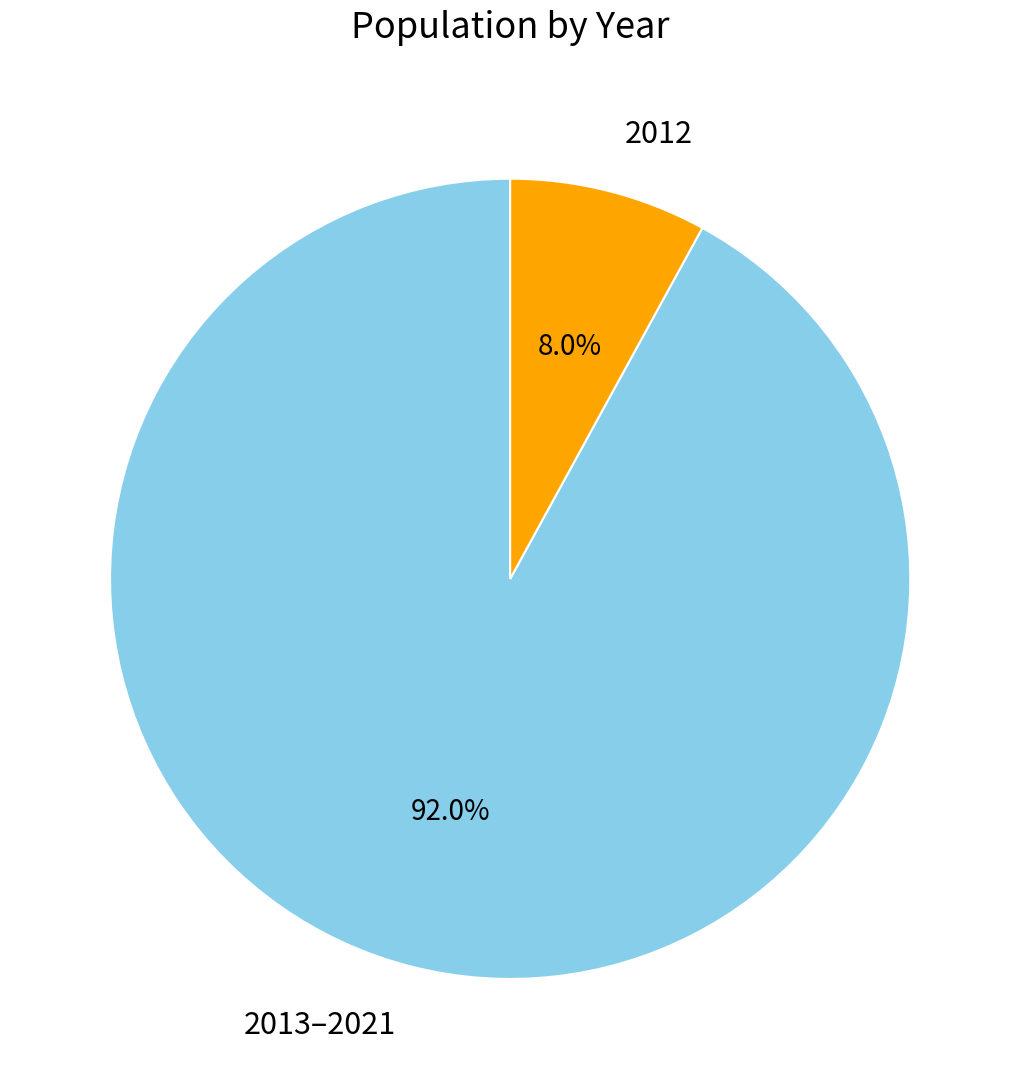

What is the smallest slice in the pie chart?

2012